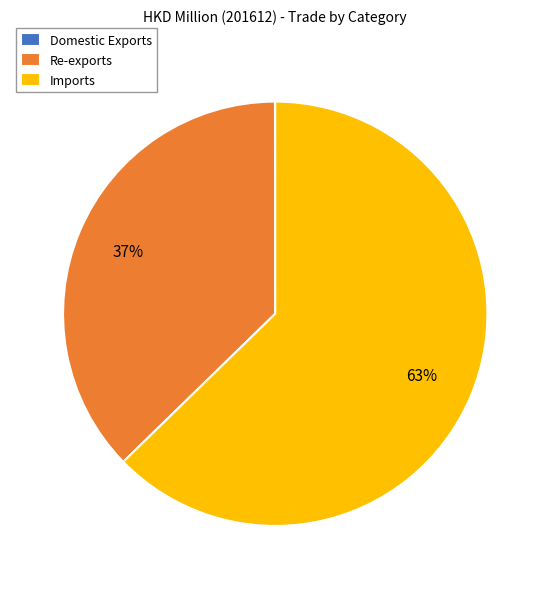

Is the sum of Re-exports and Imports greater than half?

Yes